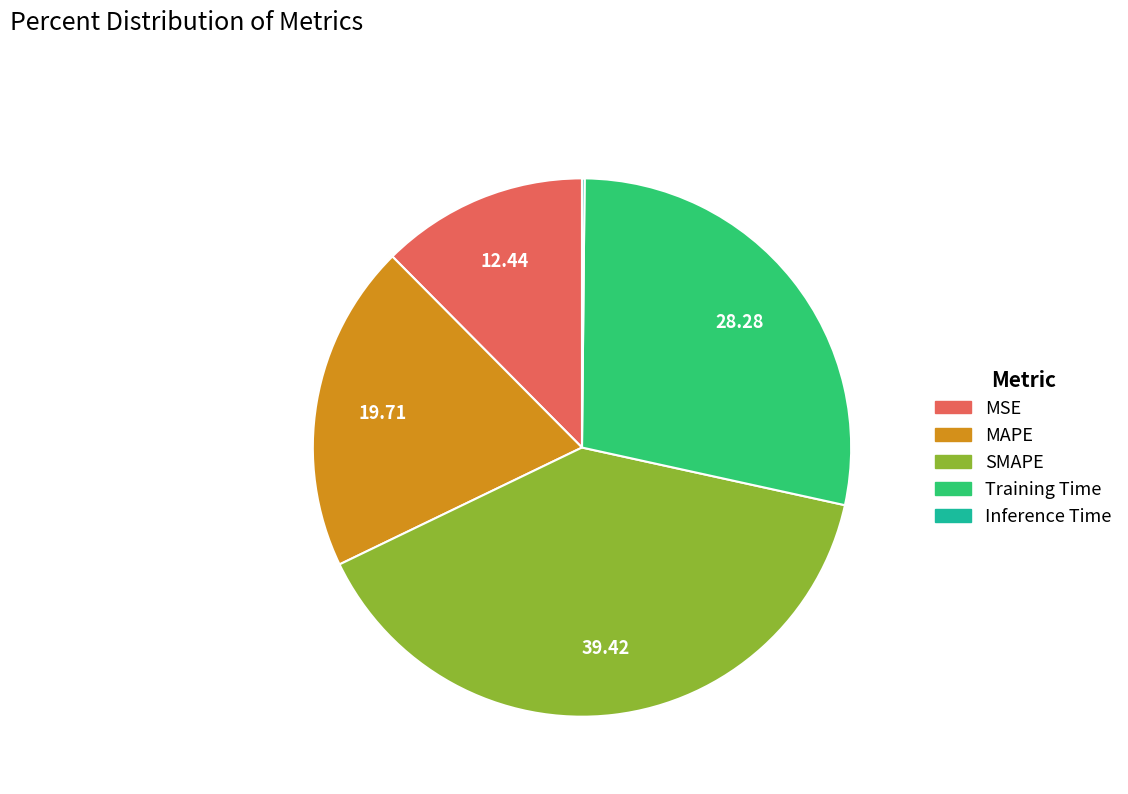

What is the largest slice in the pie chart?

SMAPE